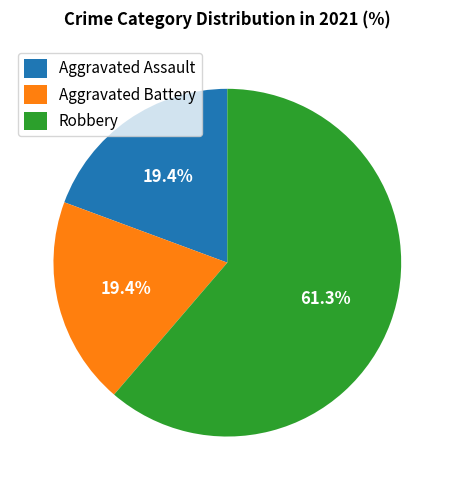

How many segments does this pie chart have?

3